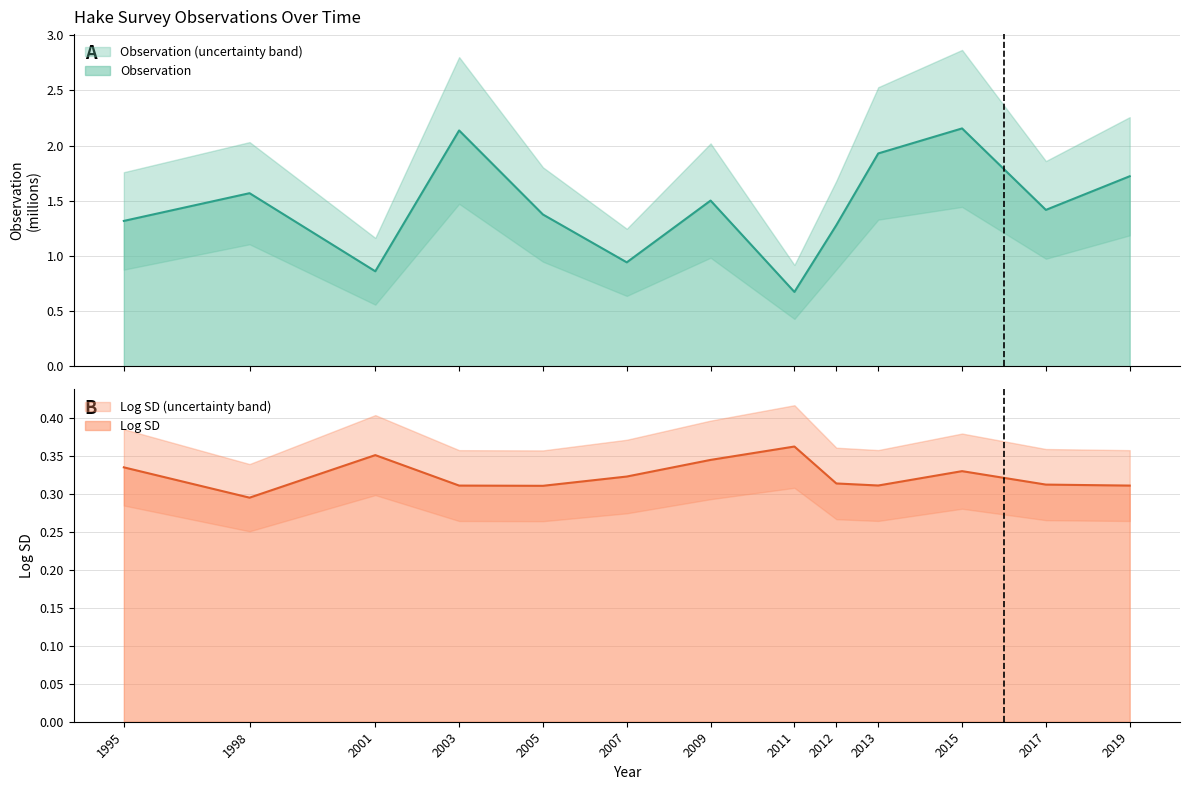

At which label does Observation reach its minimum?

2011